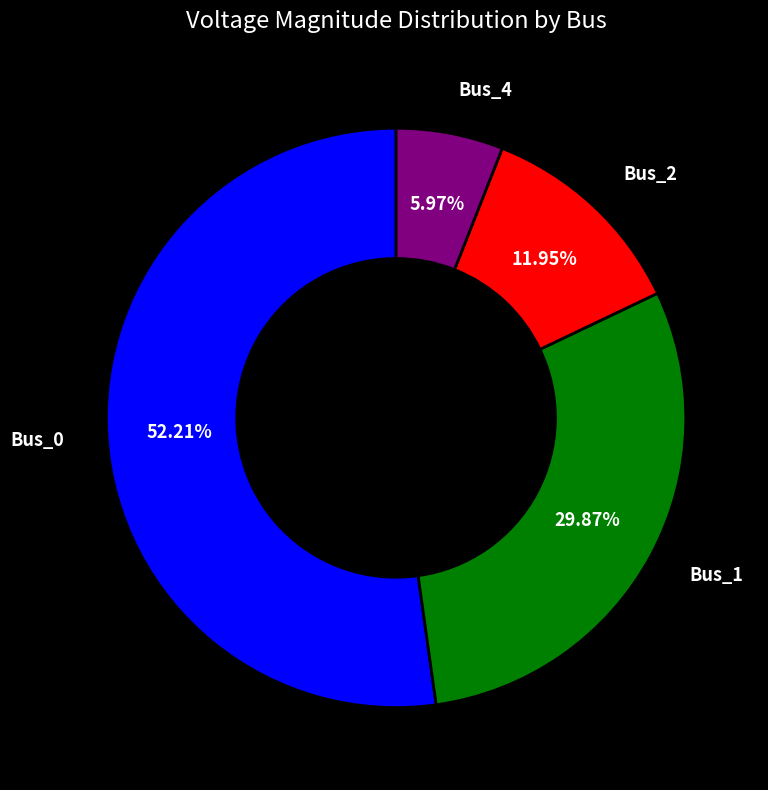

Is there any slice that represents more than half of the pie?

Yes